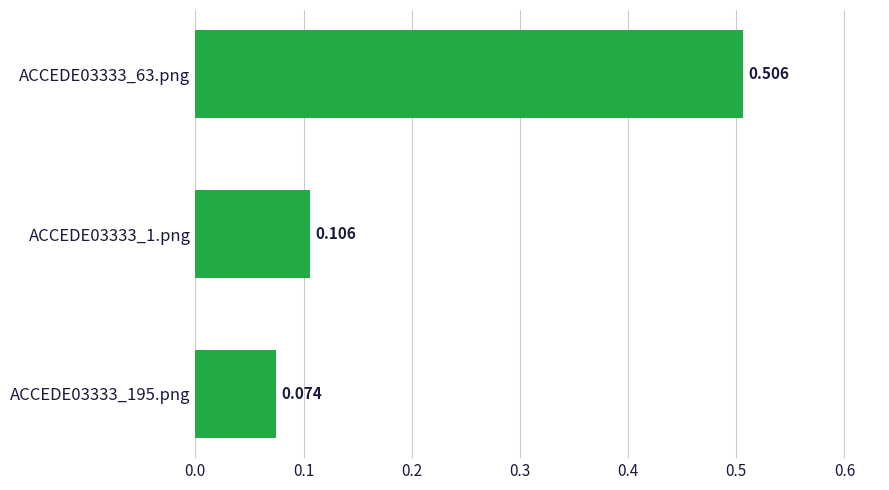

What is the difference between the maximum and minimum values?

0.4